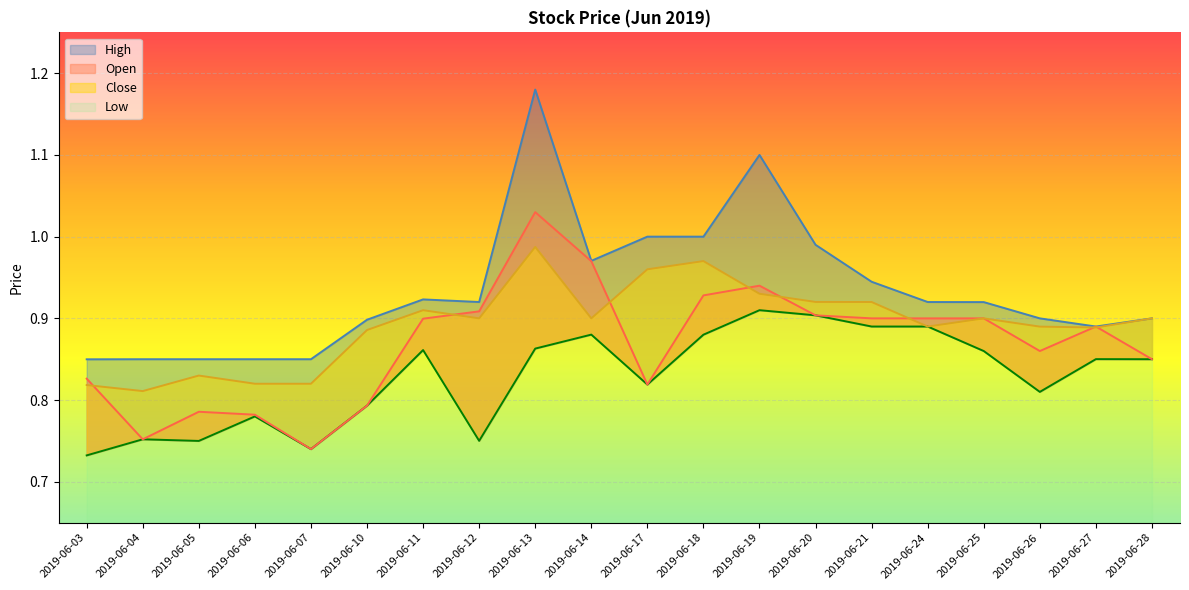

Which label corresponds to the largest value in the chart?

2019-06-13